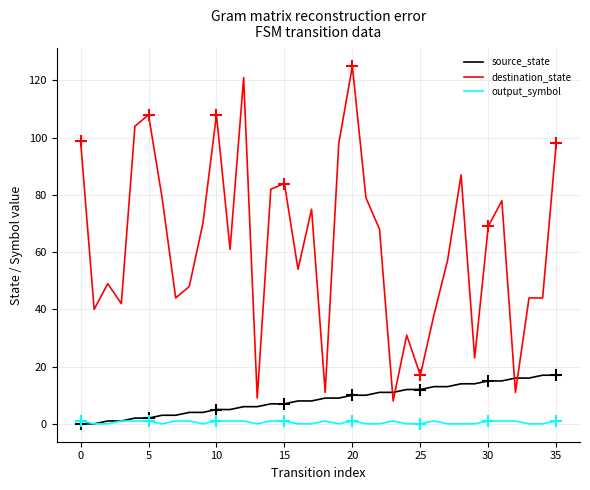

What is the difference between the maximum and minimum values in the destination_state series?

117